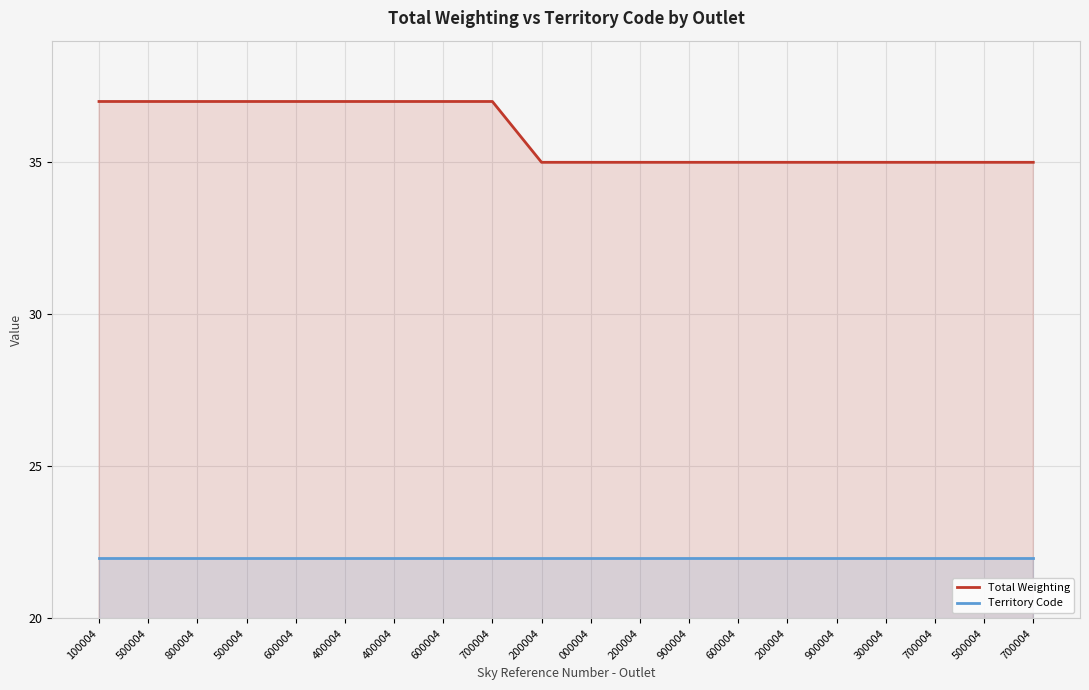

Is it true that Territory Code equals 22 at 100004?

True